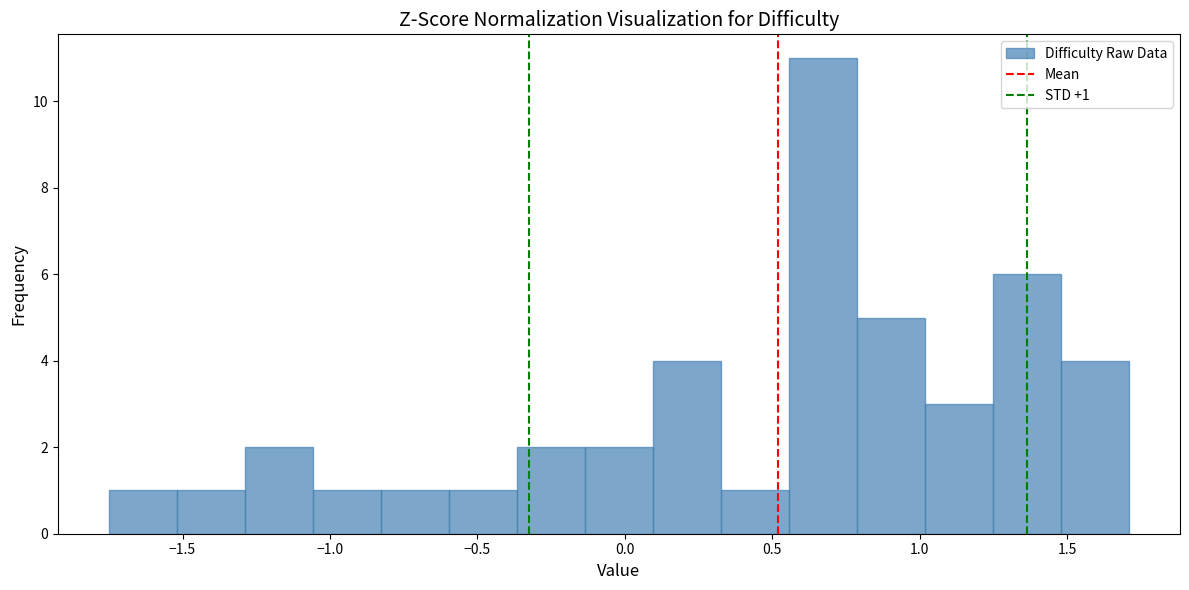

Over which range of the x-axis is the bar tallest?

0.55 to 0.80